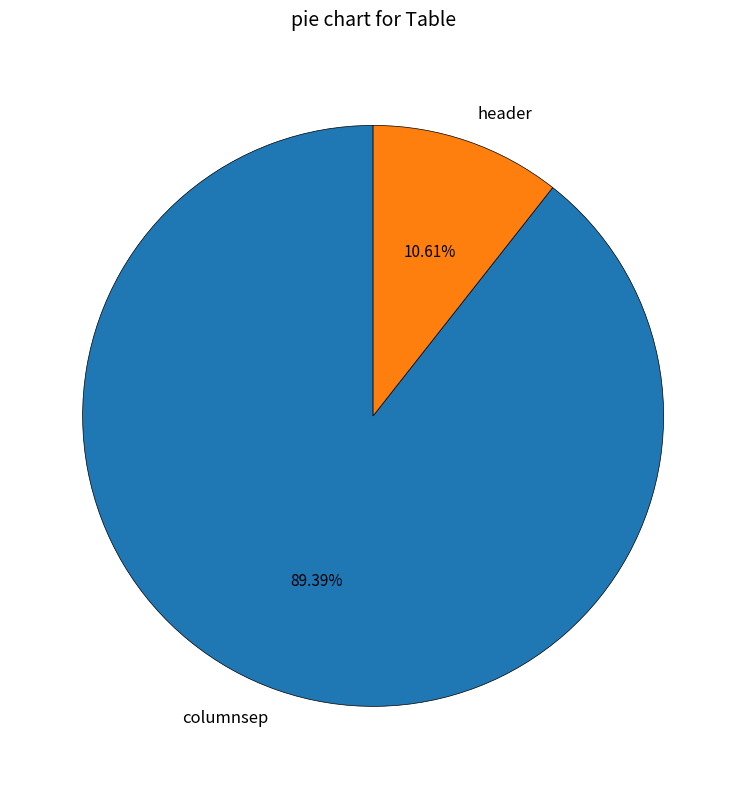

Rank the categories by value from lowest to highest.

header, columnsep